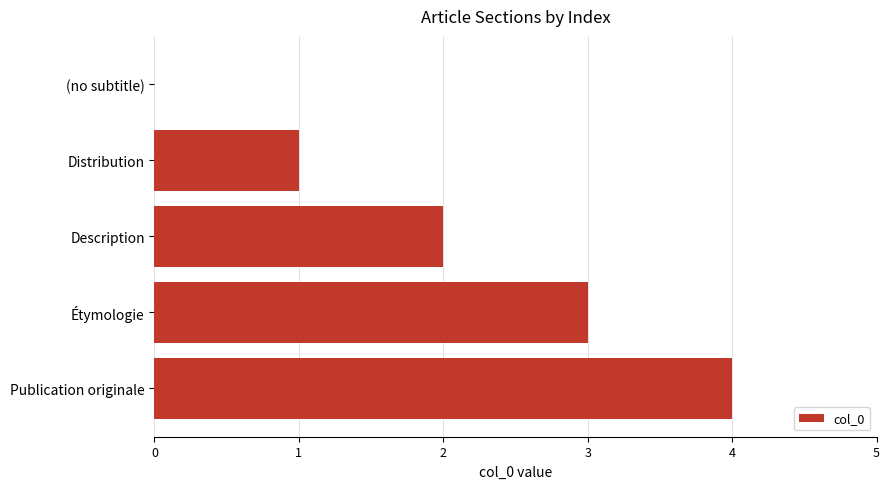

What is the change in value from (no subtitle) to Distribution?

+1